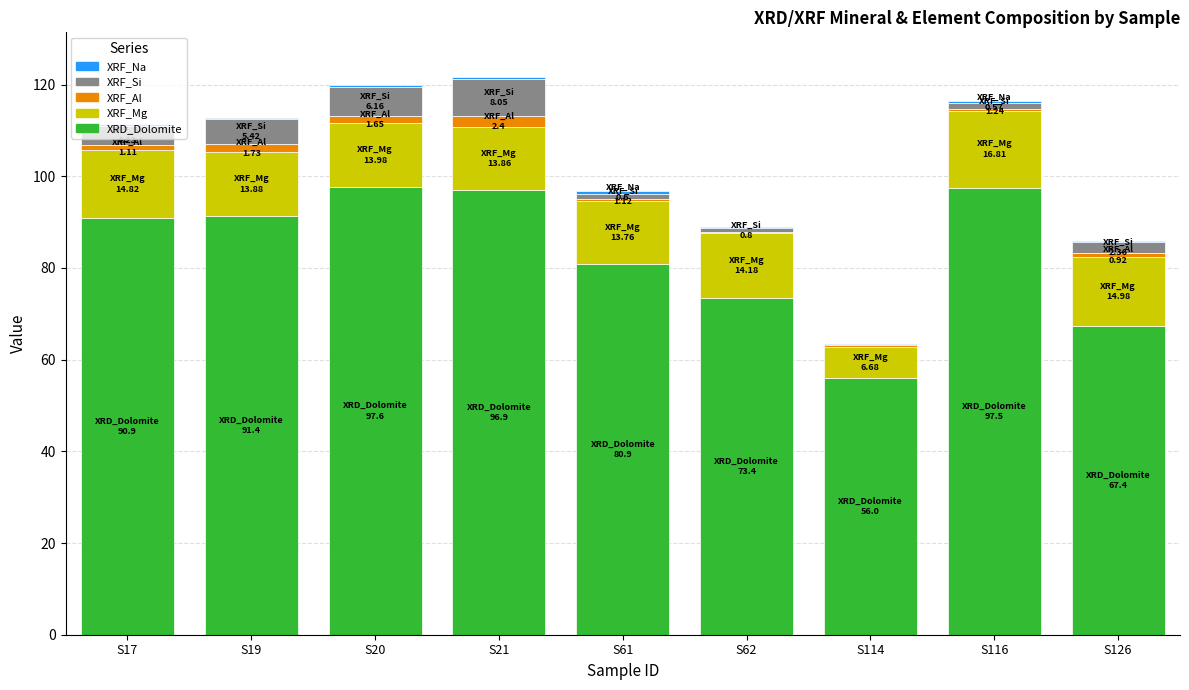

The value of XRD_Dolomite at S114 is 89.2. True or false?

False